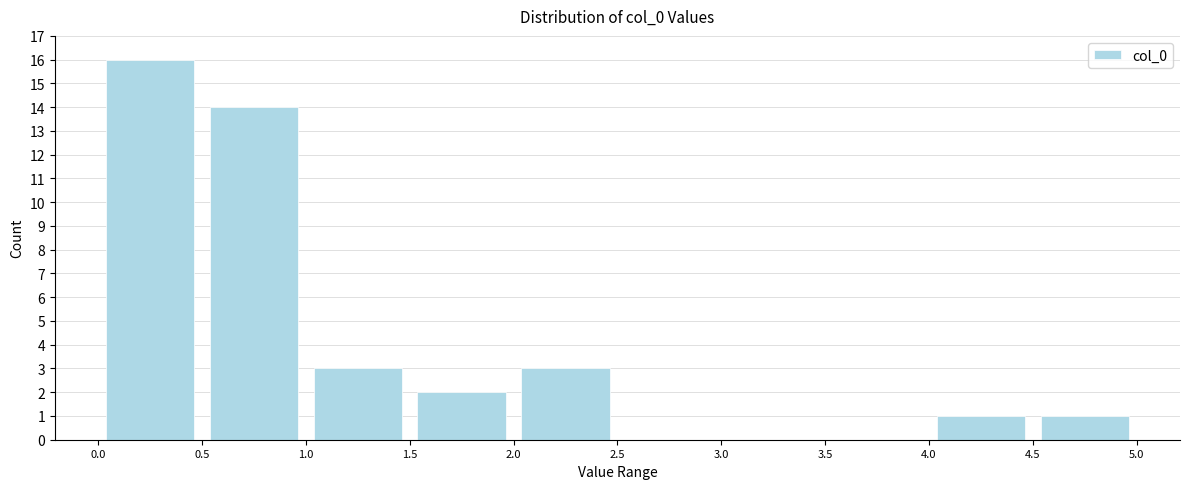

What is the height of the bar covering 4.0 to 4.5 on the x-axis? The values are not printed on the chart, so give them approximately, as read against the axis.

1